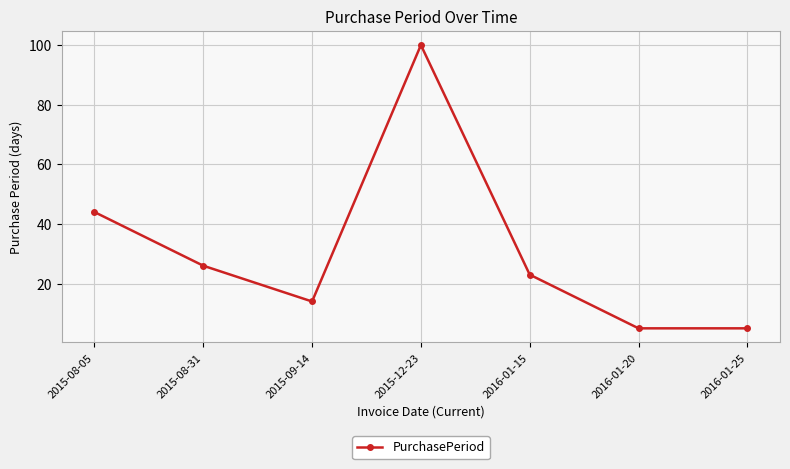

The value at 2015-08-31 is 43. True or false?

False